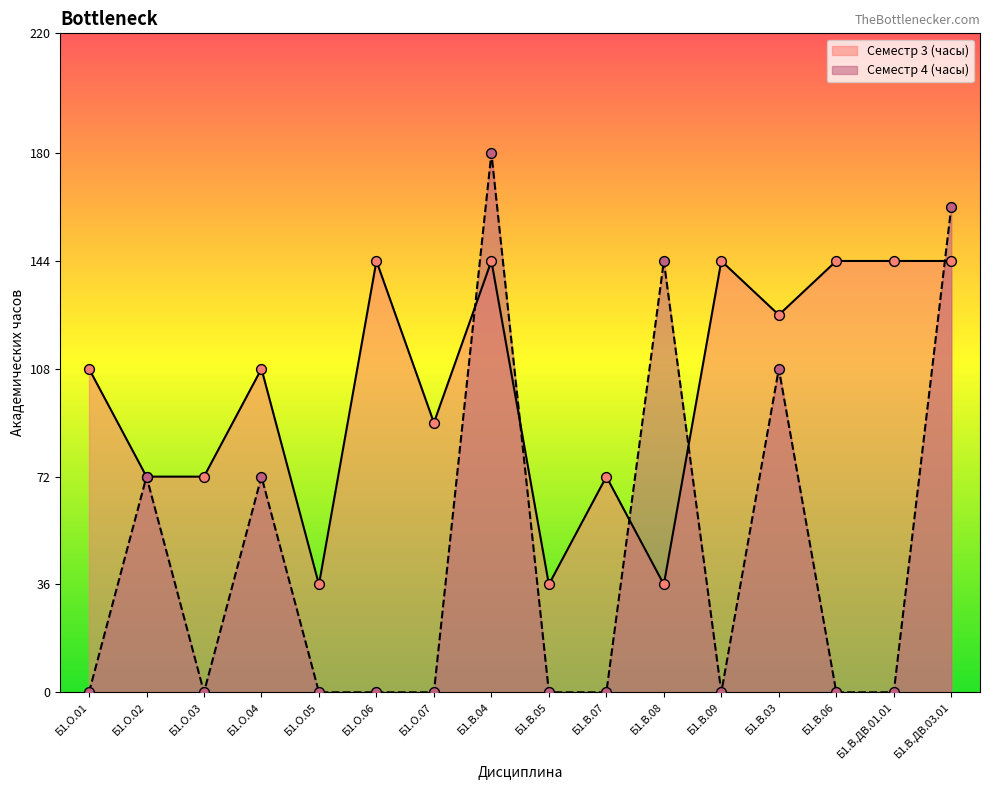

Which series contains the highest Y value?

Семестр 4 (часы)